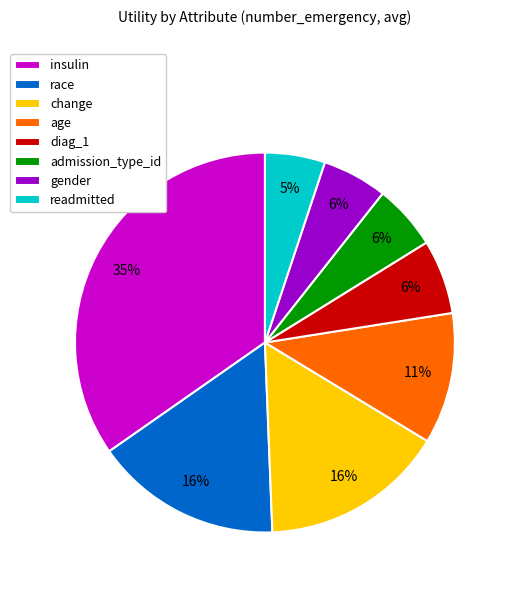

Does change account for over 50% of the chart?

No